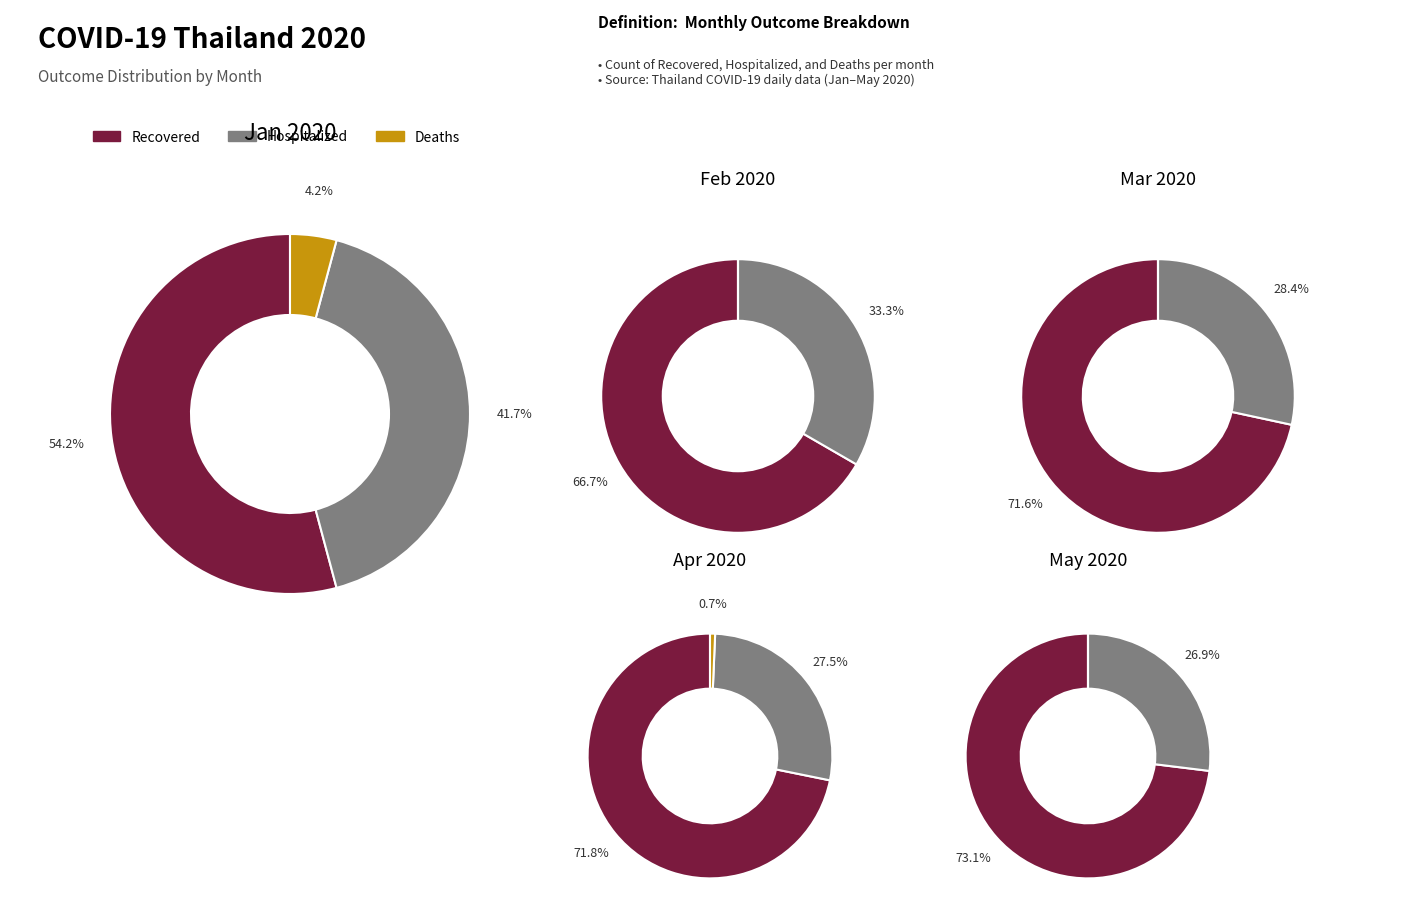

Count the number of slices in the pie.

5